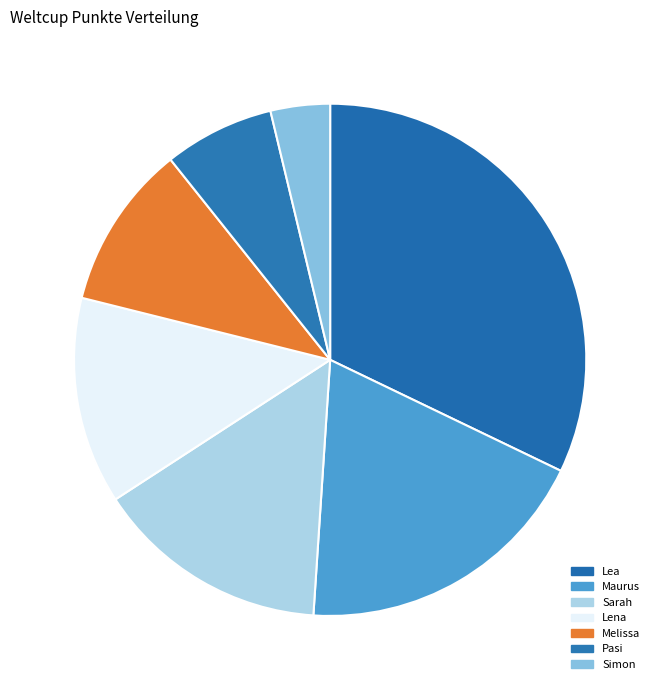

How many slices are in this pie chart?

7